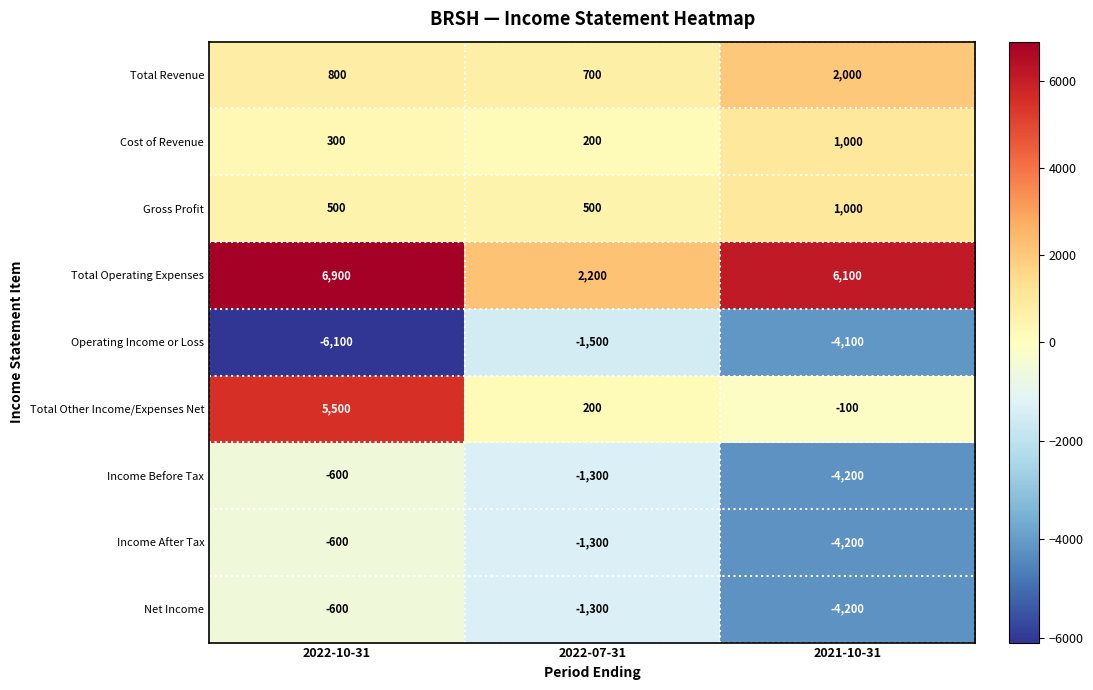

What is the maximum value shown in the chart?

6900